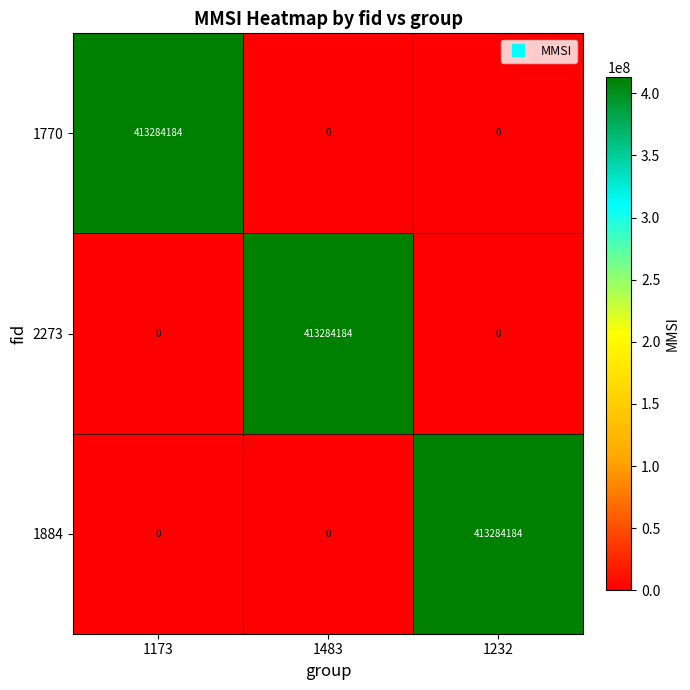

How many distinct data groups are displayed?

3